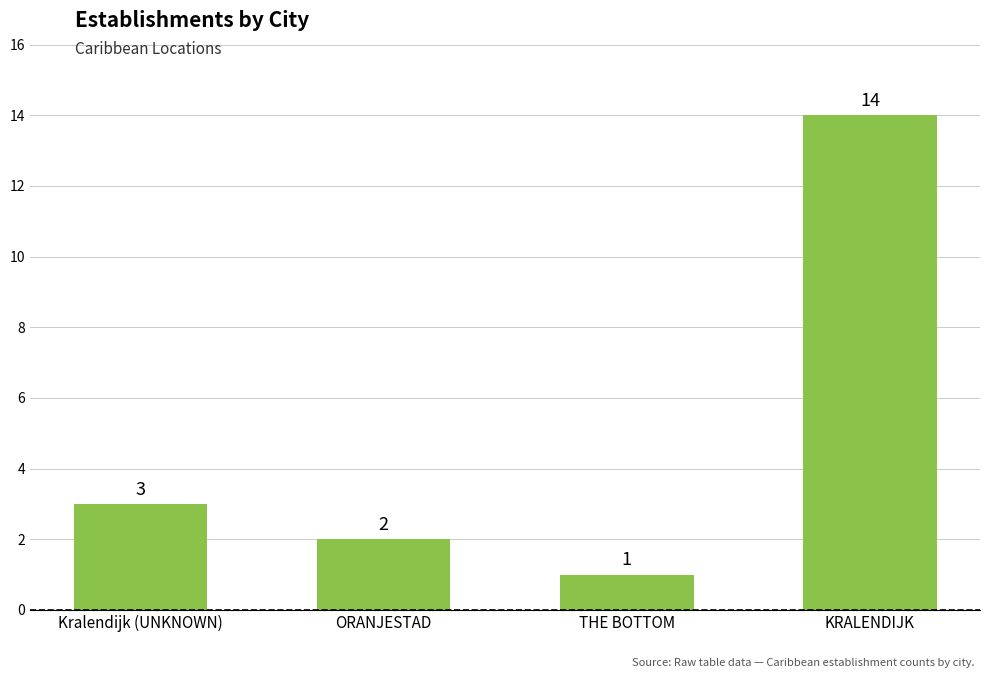

Reading left to right, extract all data points from this chart.

Kralendijk (UNKNOWN)=3	ORANJESTAD=2	THE BOTTOM=1	KRALENDIJK=14